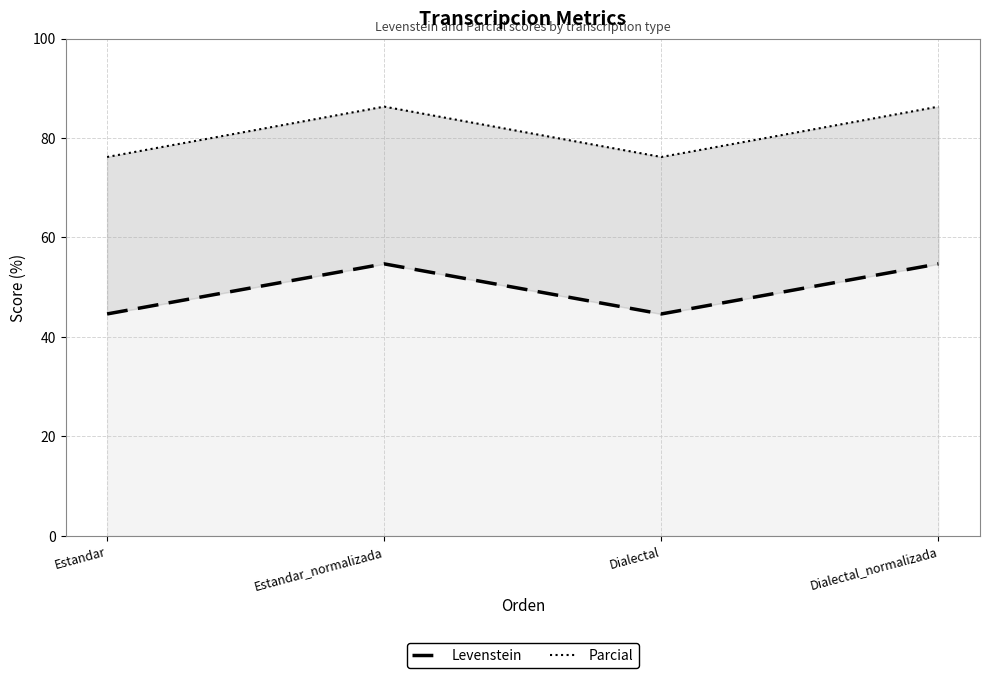

What is the minimum value for Parcial?

76.2